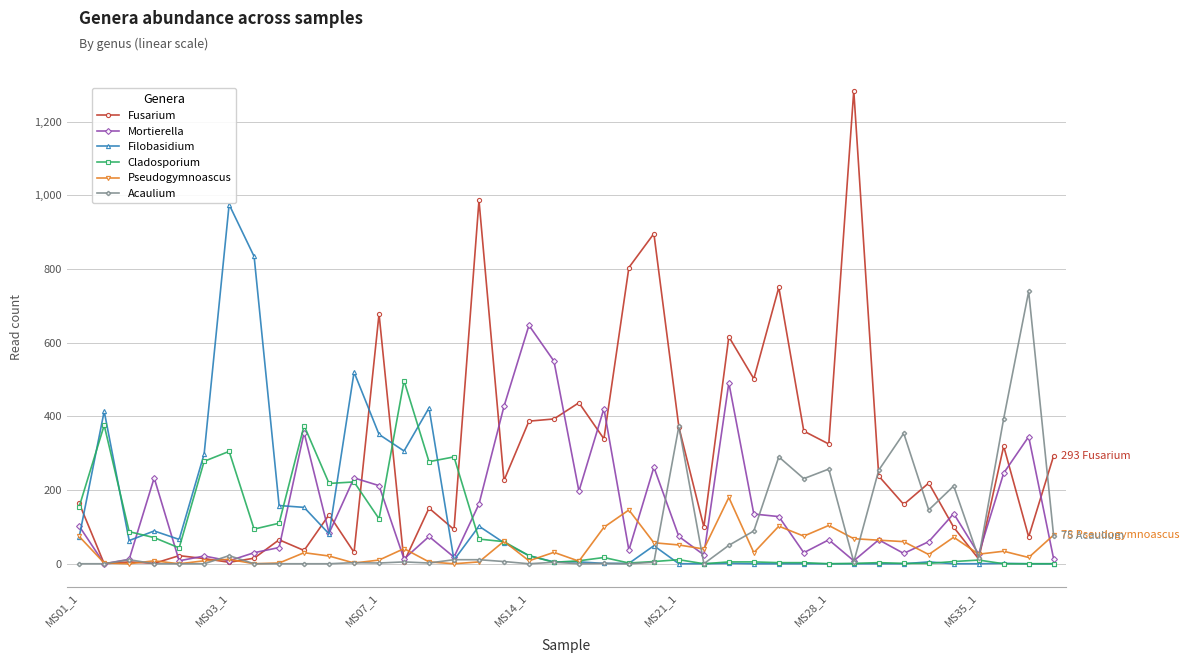

Which series has the largest total across all categories?

Fusarium